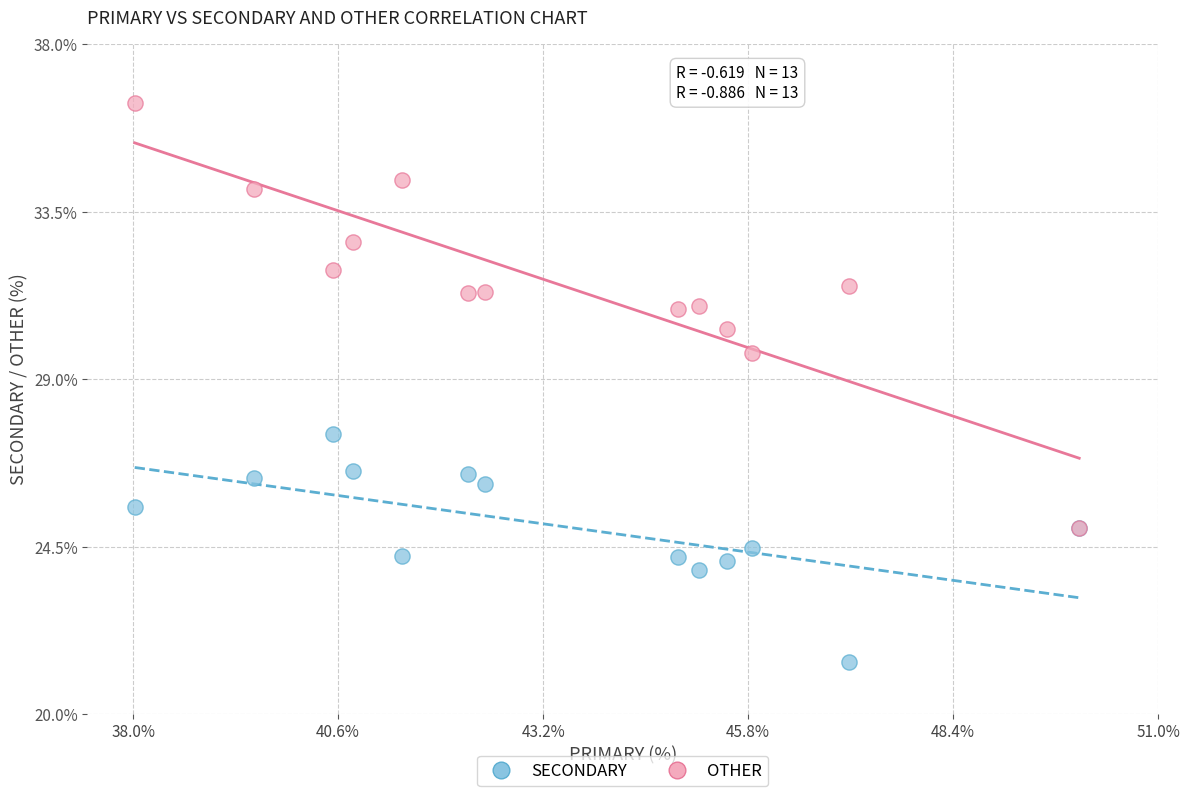

Across all series, what Y value is closest to 28?

27.5